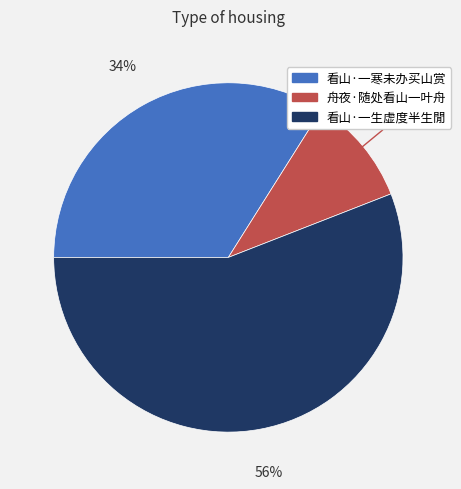

To the nearest percent, what percentage of the pie is 看山·一寒未办买山赏?

34%